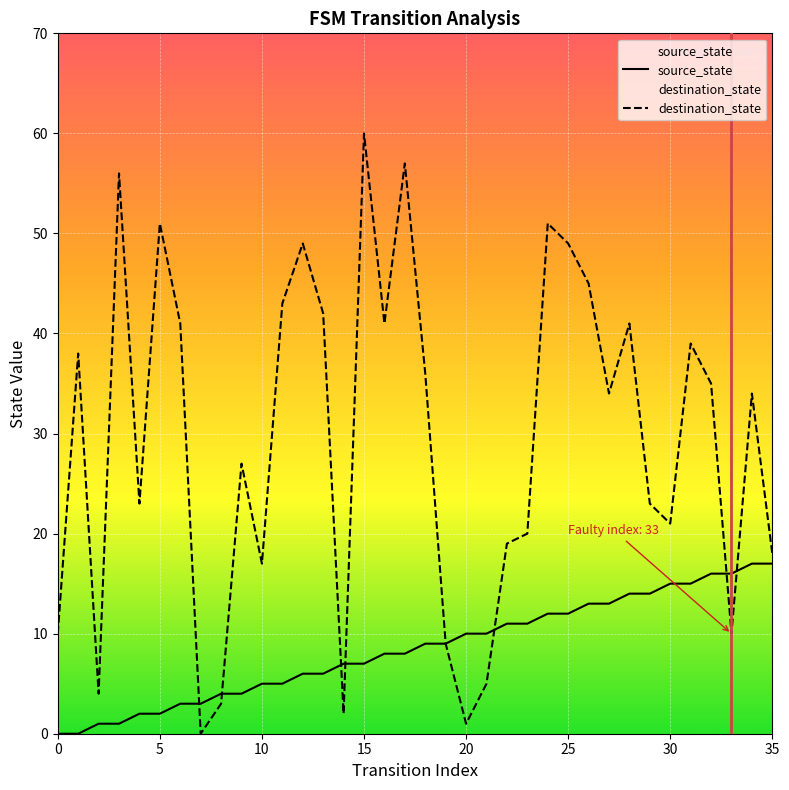

What is the highest value of the destination_state series?

60